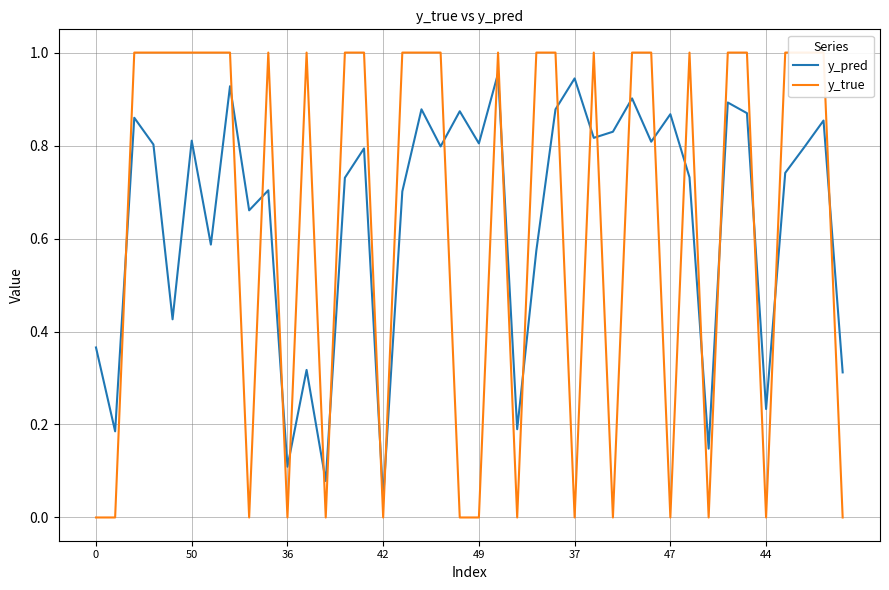

What is the average value of the y_pred series?

0.6